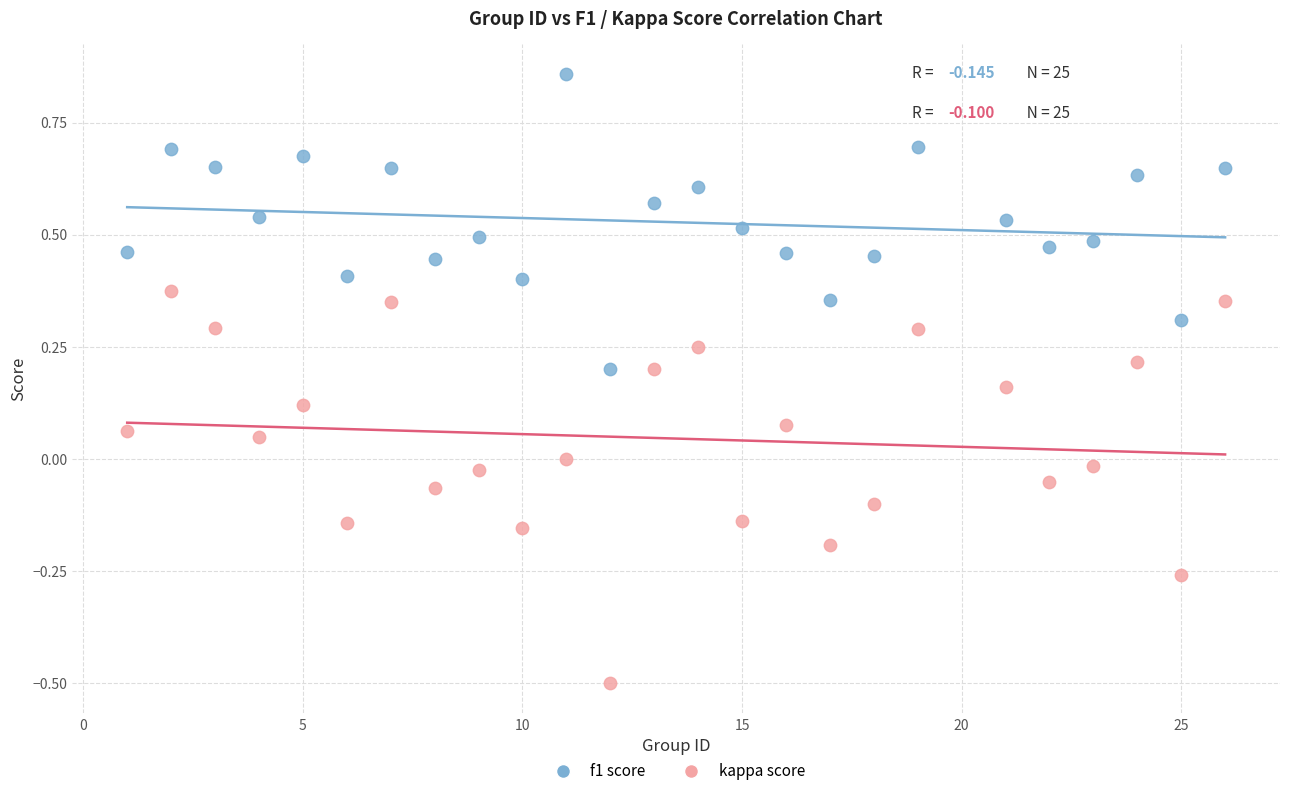

What are all the series names shown in the legend?

f1 score, kappa score